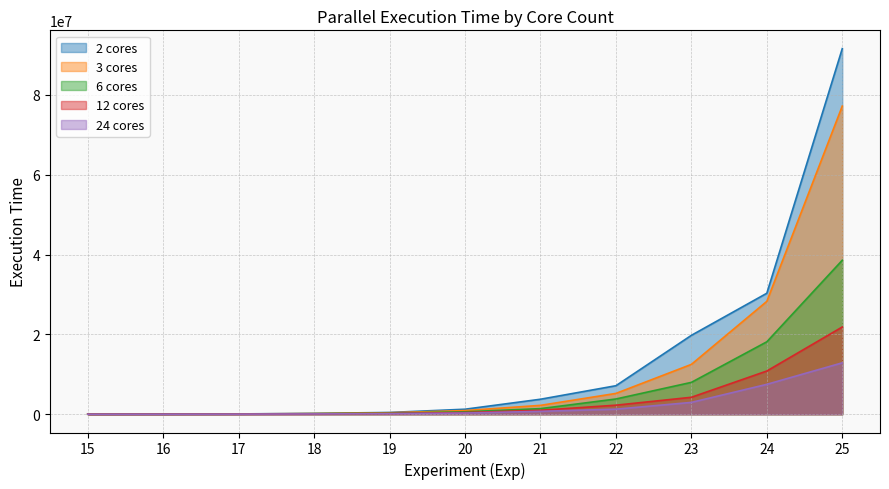

Between 21 and 22, which series saw the biggest shift?

2 cores